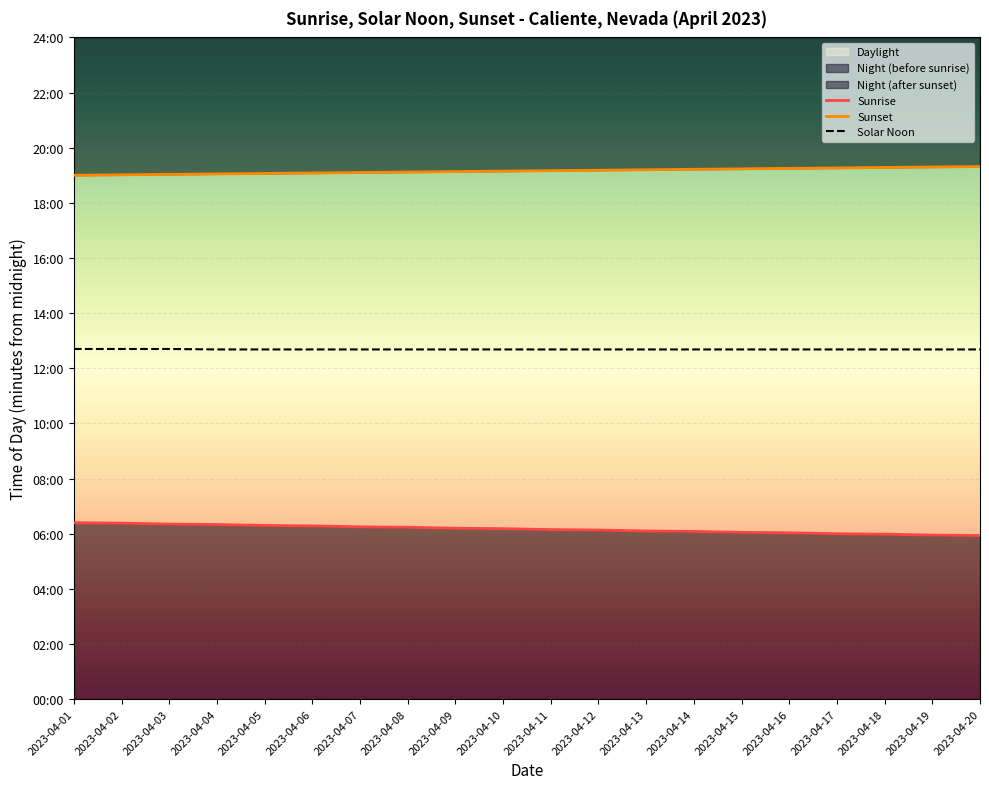

What is the difference between the Sunset values at 2023-04-19 and 2023-04-20?

1